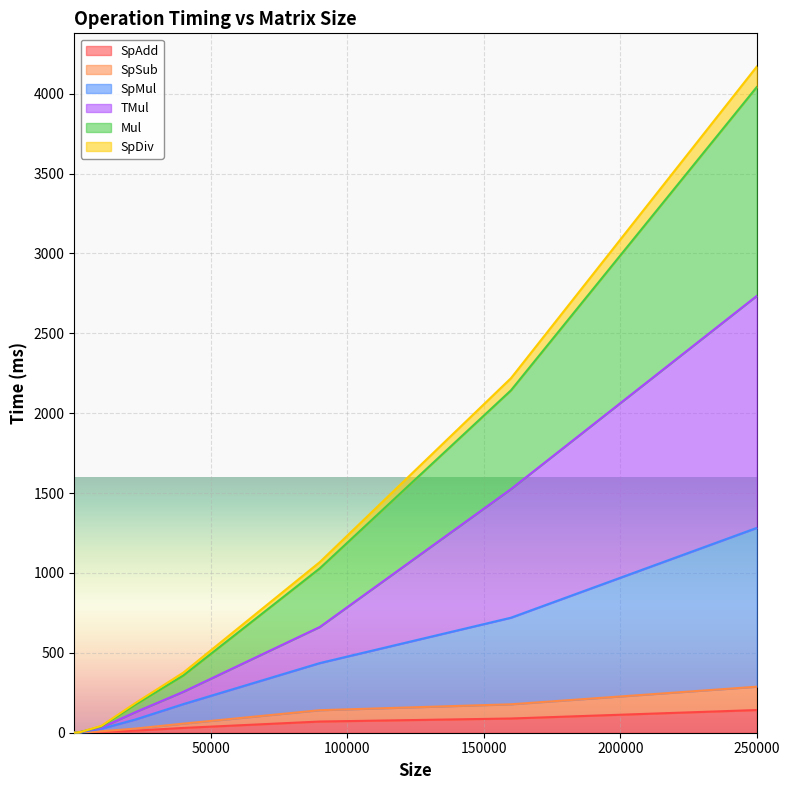

What are all the series names shown in the legend?

SpAdd, SpSub, SpMul, TMul, Mul, SpDiv